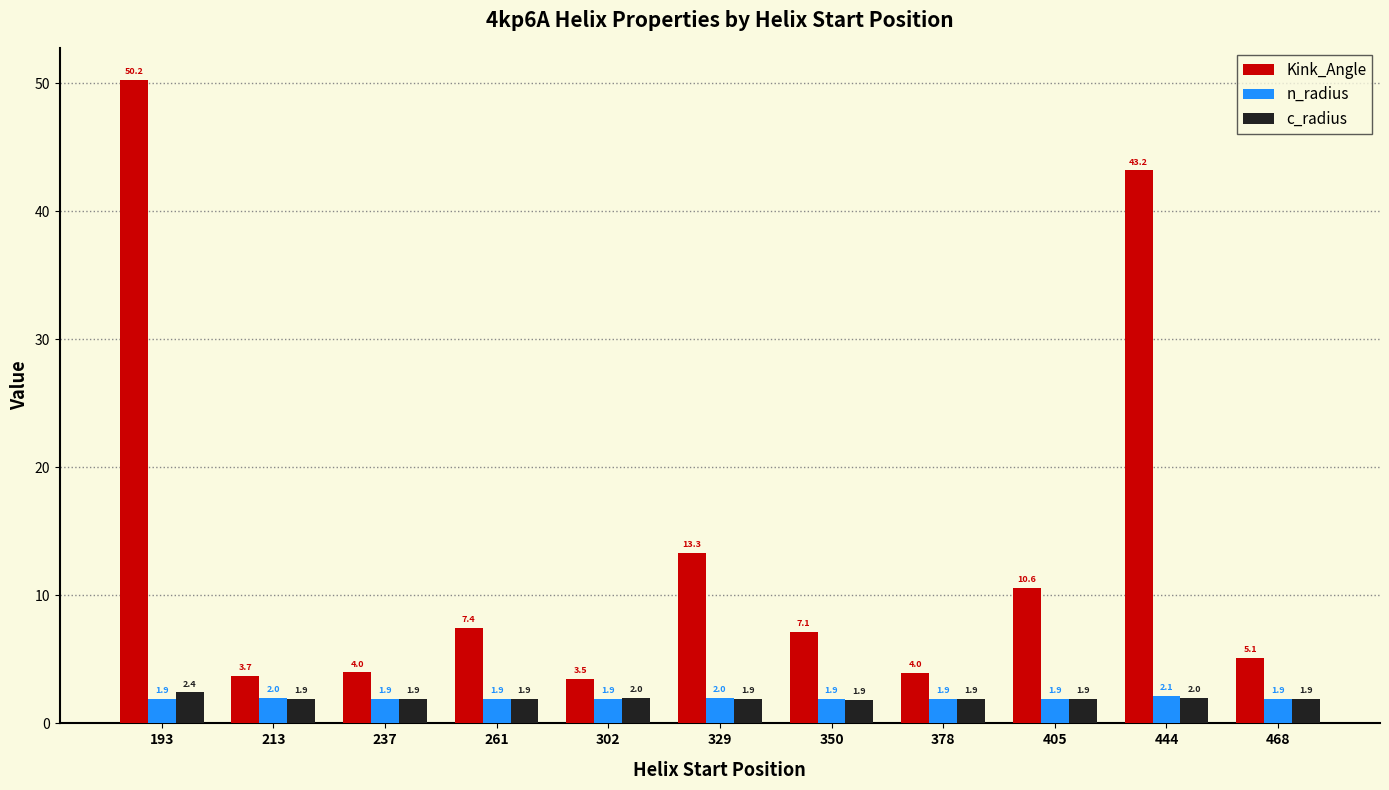

What is the highest value of the c_radius series?

2.4